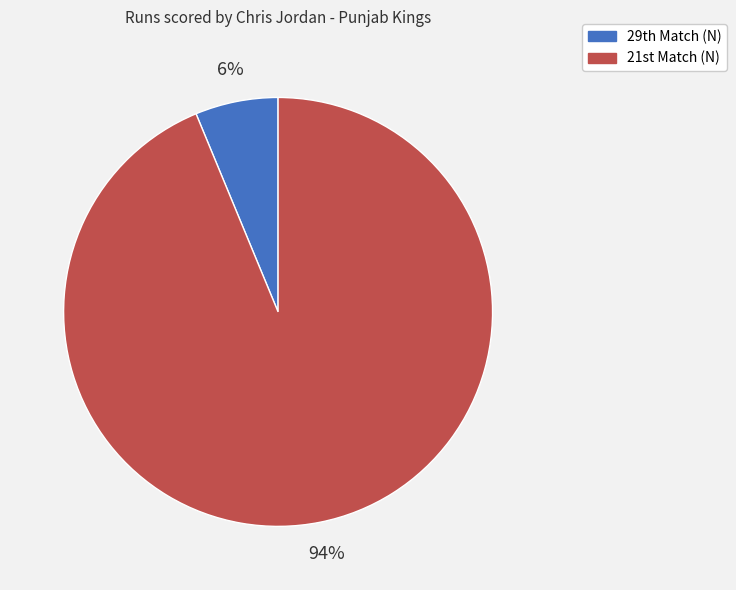

Rank the categories by value from lowest to highest.

29th Match (N), 21st Match (N)